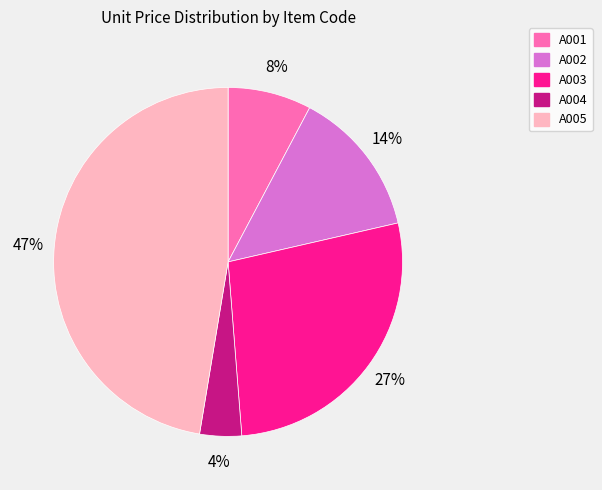

Do A001 and A005 together represent more than half of the pie?

Yes